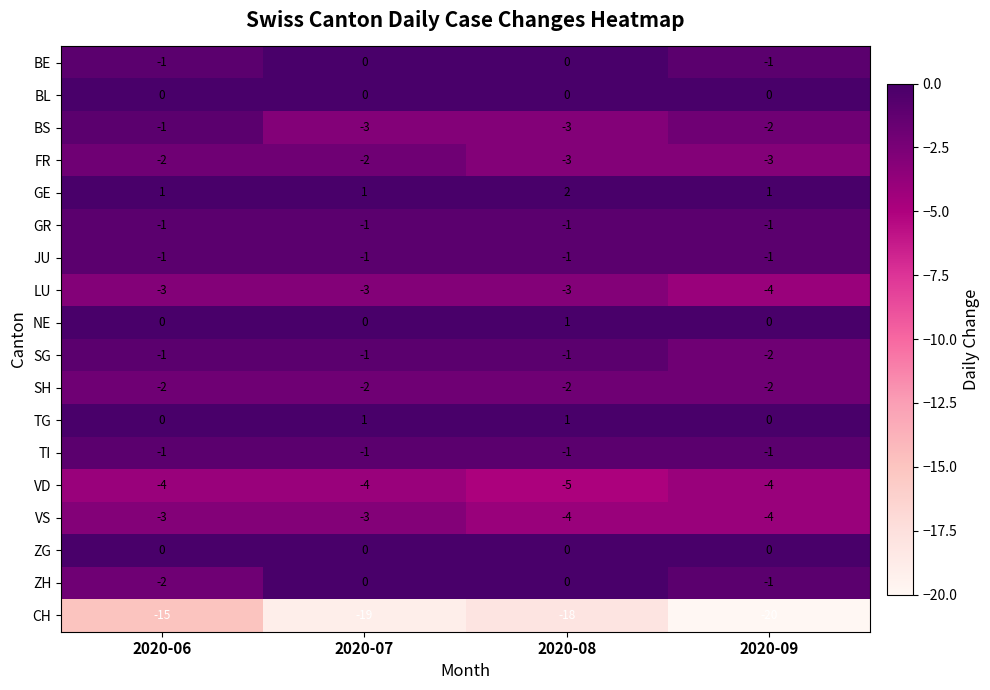

What is the sum of the CH values at 2020-06 and 2020-07?

-34